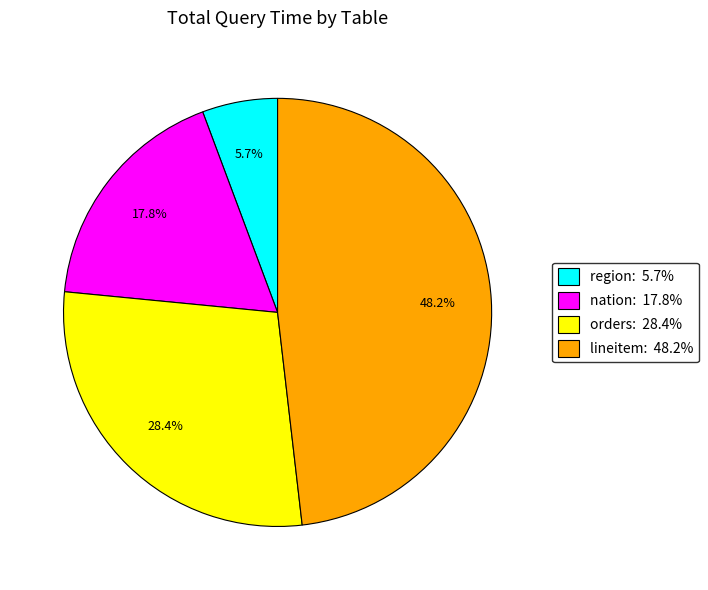

Combined, what portion of the pie is orders: 28.4% and region: 5.7%?

34.1%